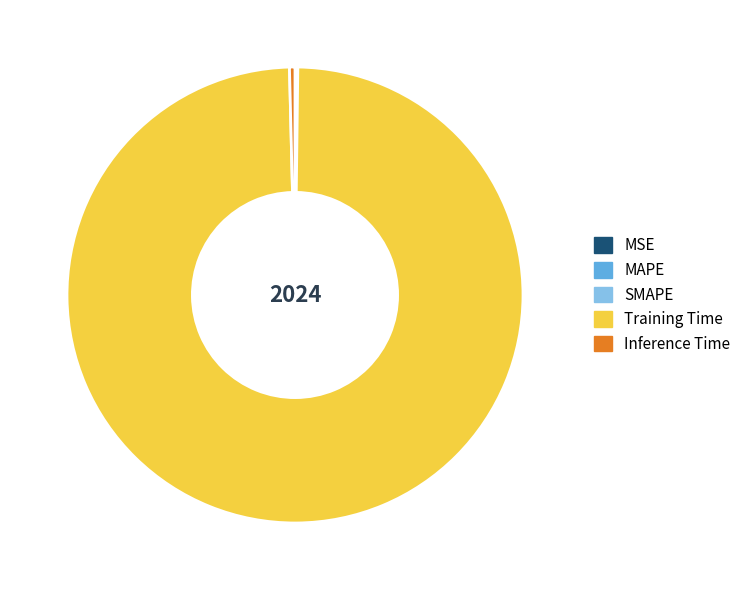

Which has a higher value, Inference Time or Training Time?

Training Time